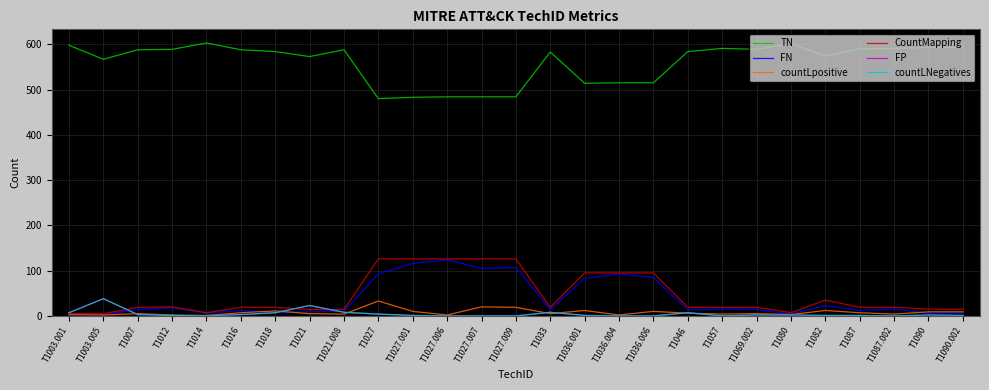

Is this an area chart (filled region under the line)?

No